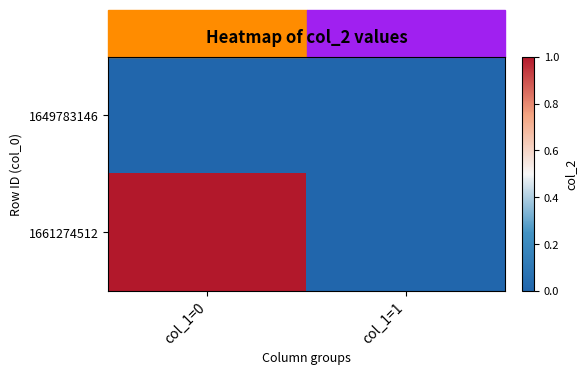

Which series has the largest range (max minus min)?

1661274512